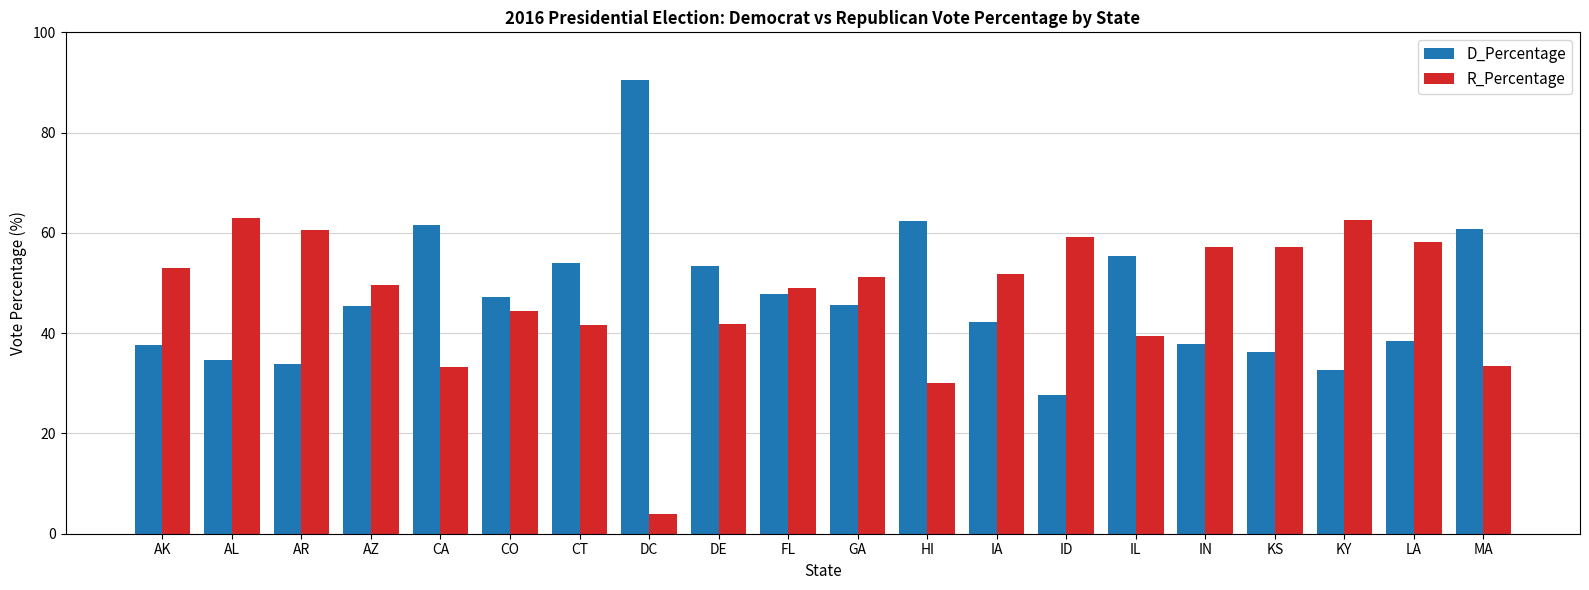

How many data points in R_Percentage are above 51?

10